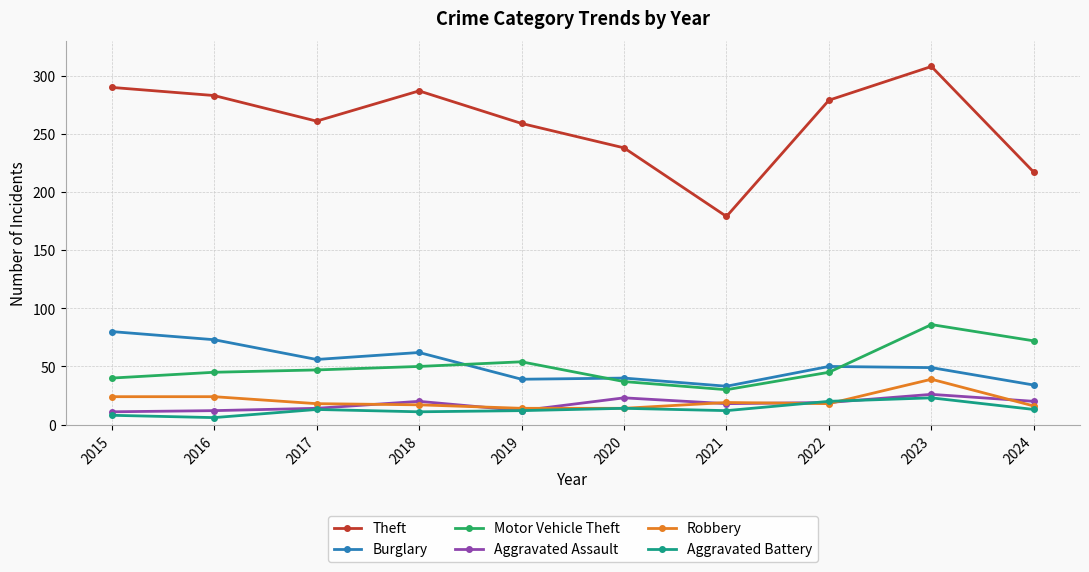

True or false: Motor Vehicle Theft and Robbery intersect in this chart.

False